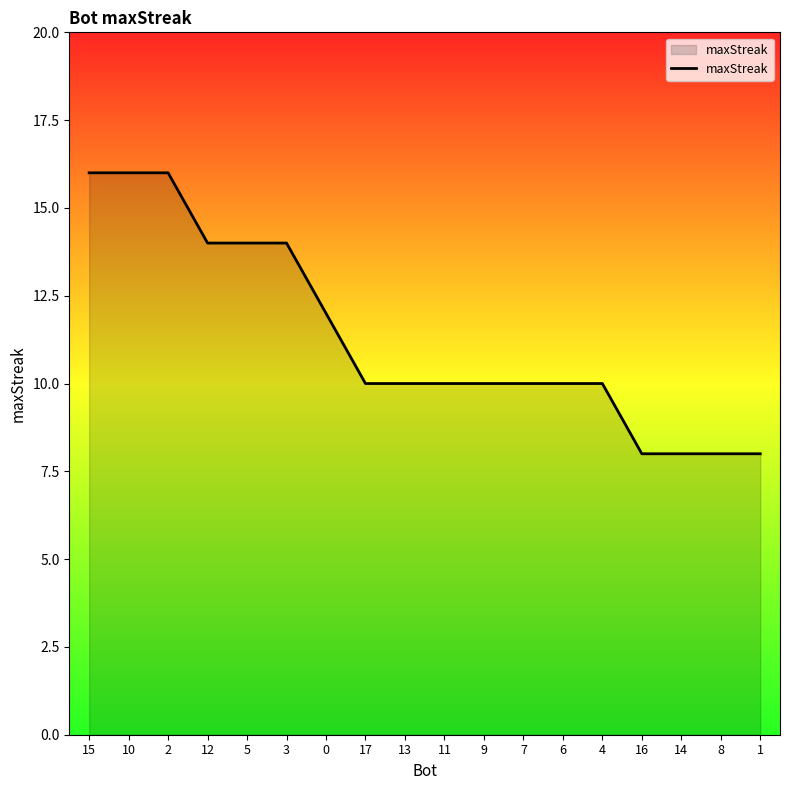

True or false: the data shows 7 at 11.

False